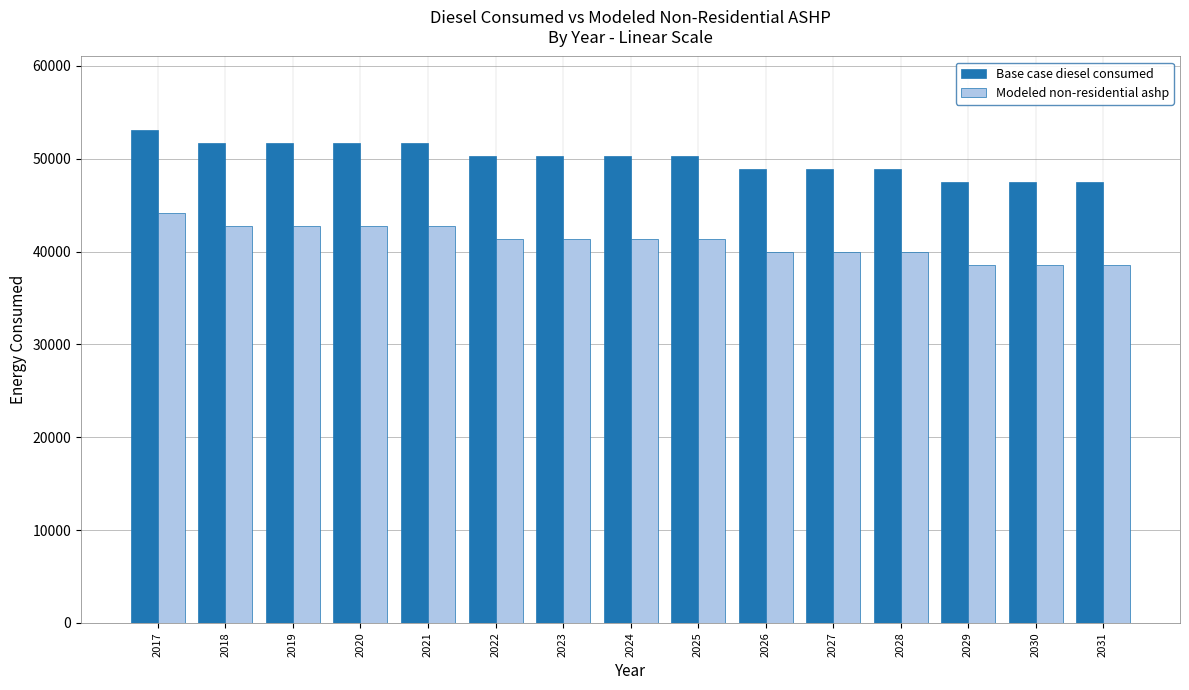

What are all the series names shown in the legend?

Base case diesel consumed, Modeled non-residential ashp